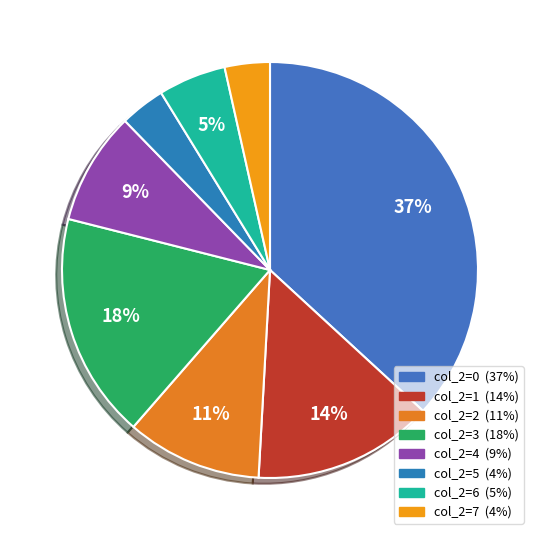

Is there any slice that represents more than half of the pie?

No